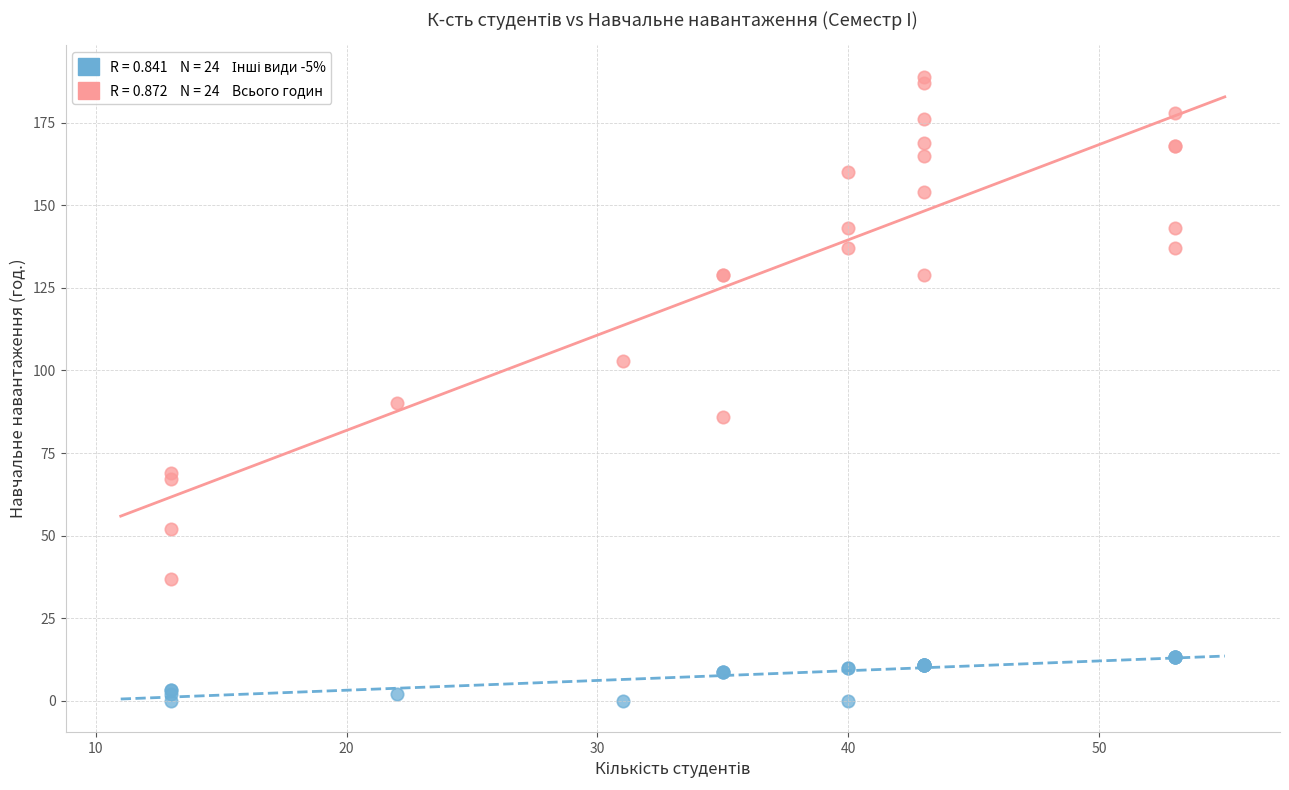

Across all series, what Y value is closest to 94?

90.0